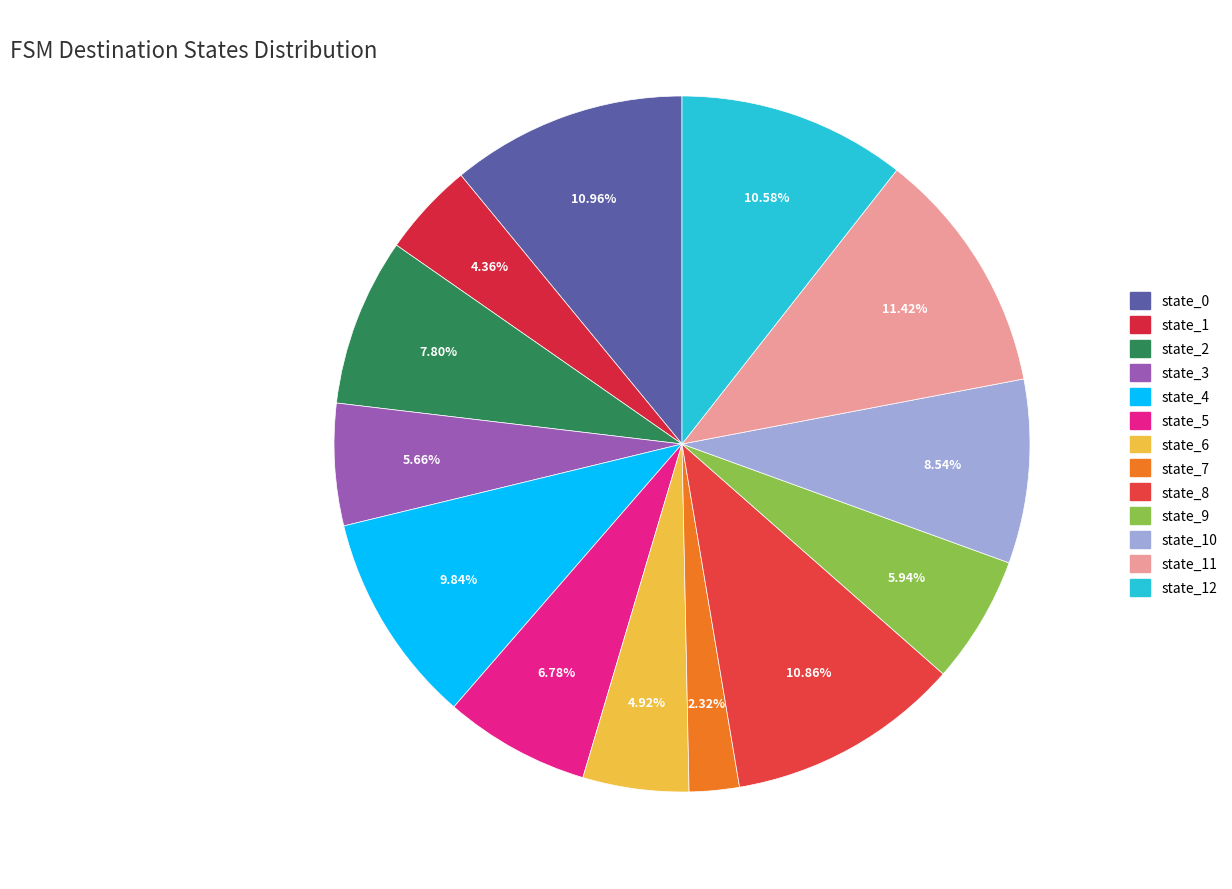

What is the smallest slice in the pie chart?

state_7